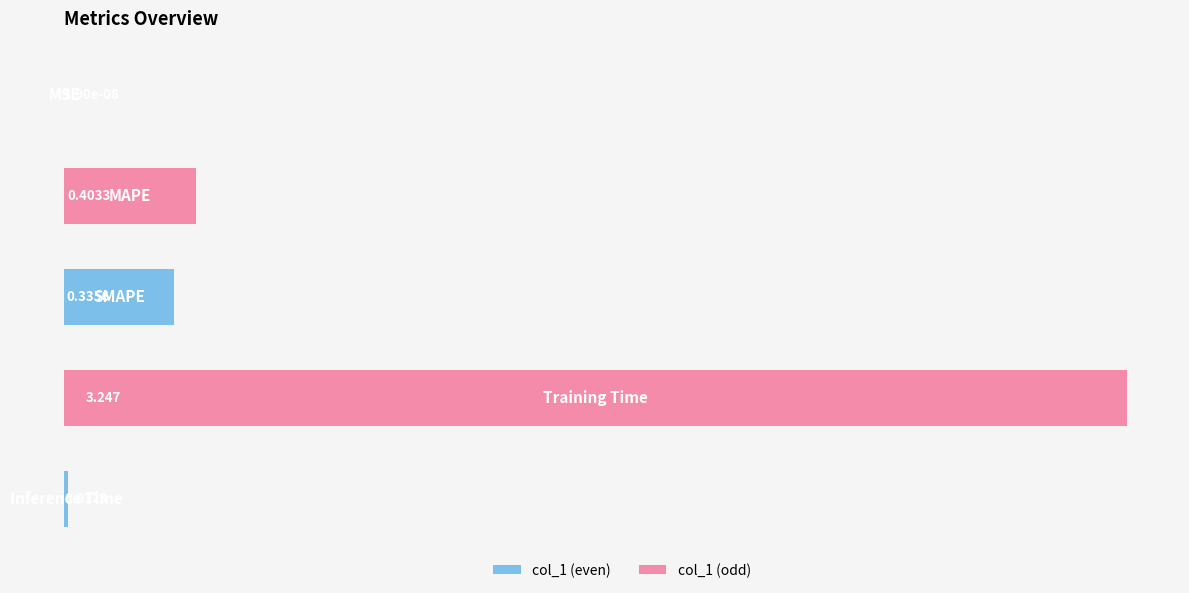

Count the number of categories in the chart.

5